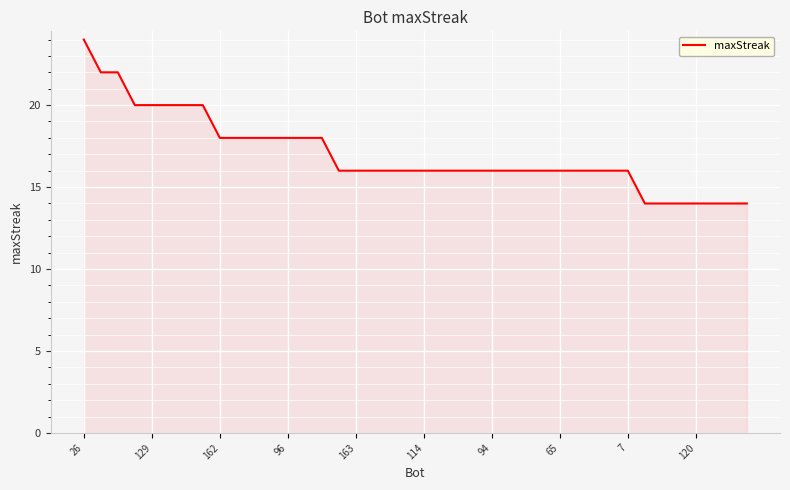

What is the minimum value shown in the chart?

14